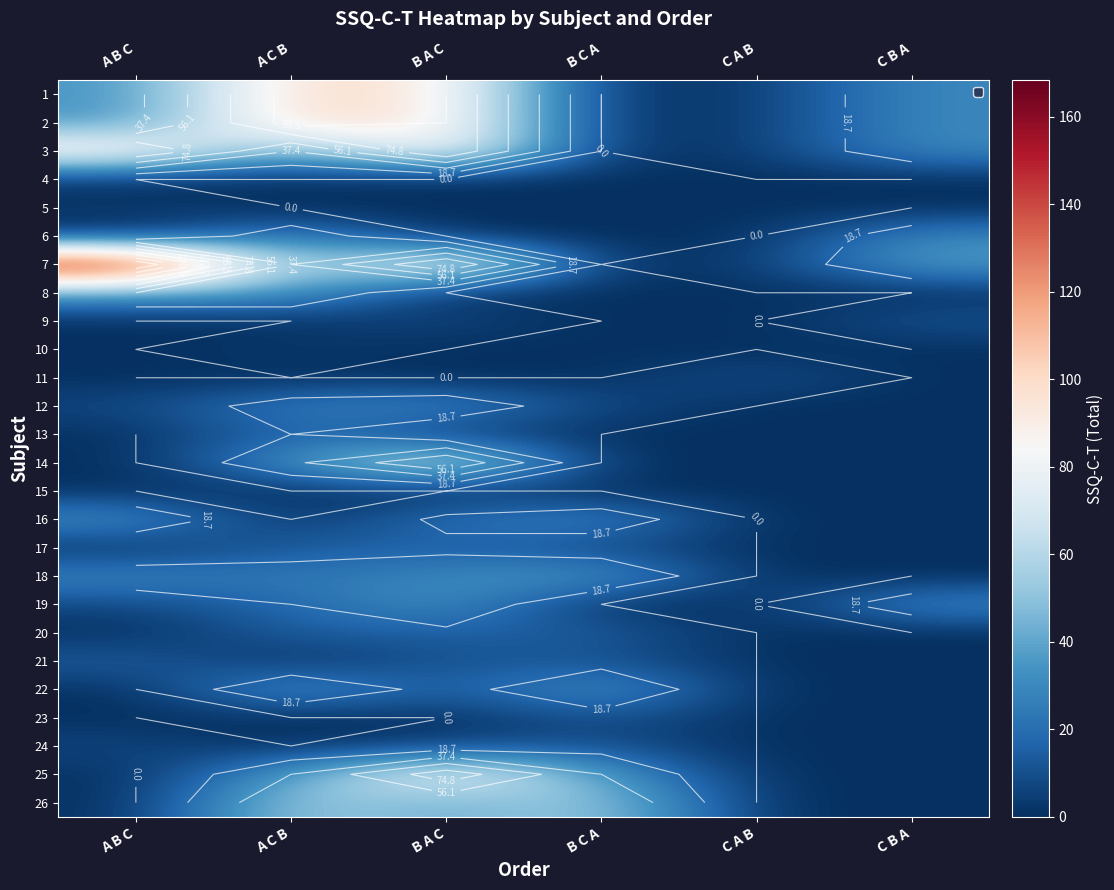

Is it true that 15 equals 0.0 at C B A?

True